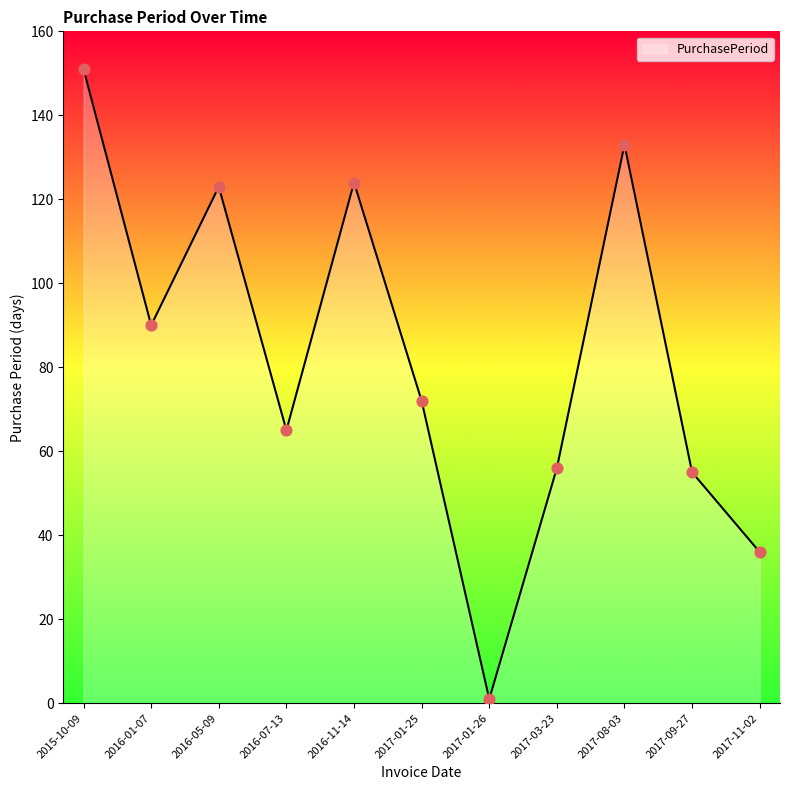

Between 2017-09-27 and 2017-08-03, which is larger?

2017-08-03